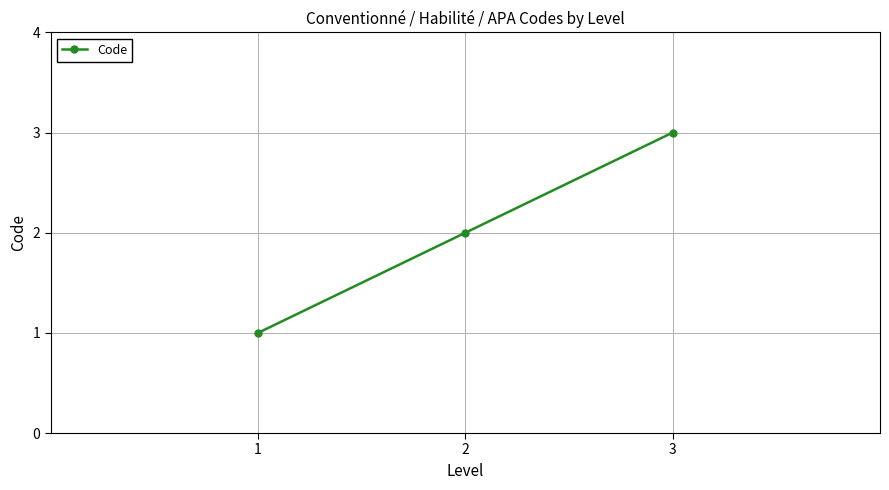

What is the ratio of the value at 2 to the value at 3?

0.7